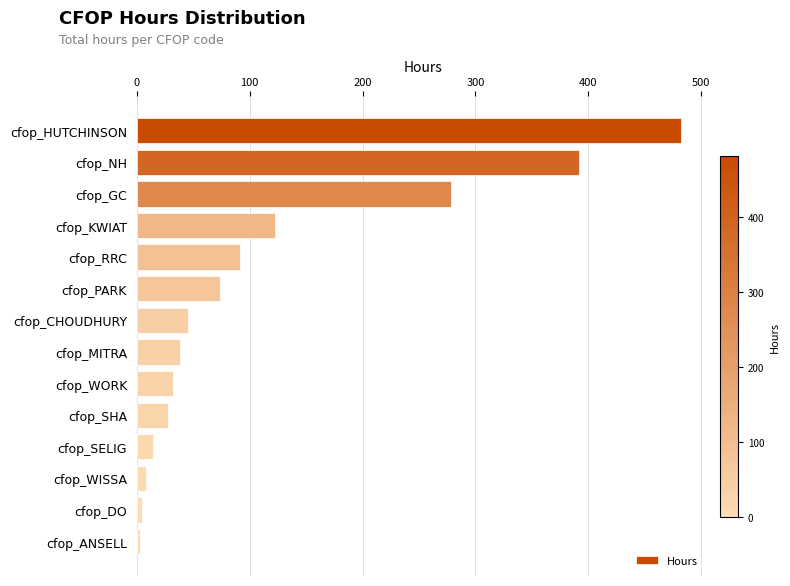

What is the value of the 4th bar from the top?

122.0